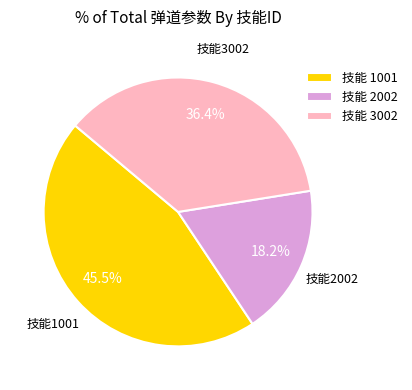

Which slice is the smallest?

技能 2002